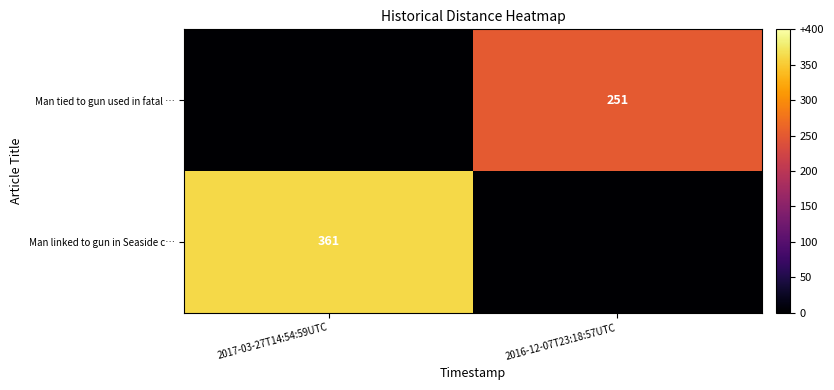

The value of Man linked to gun in Seaside c… at 2017-03-27T14:54:59UTC is 546. True or false?

False